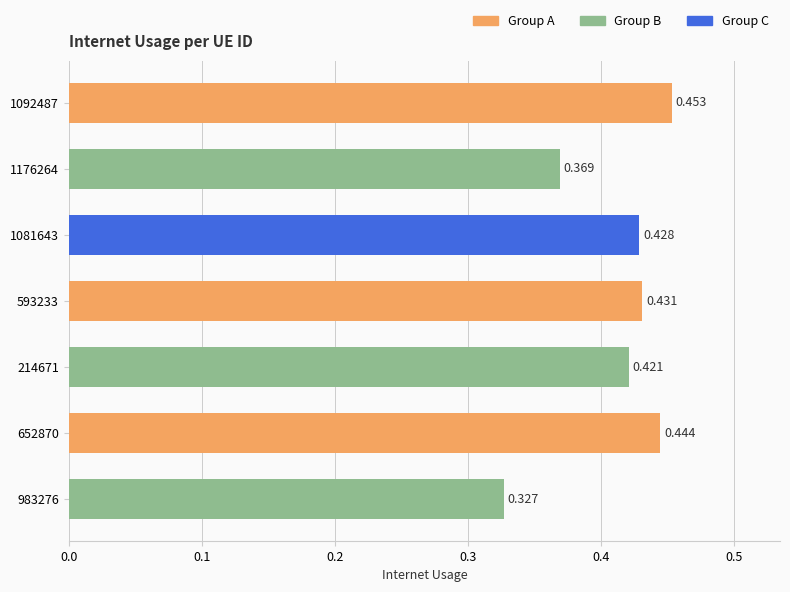

Where is the data nearest to the value 0?

983276